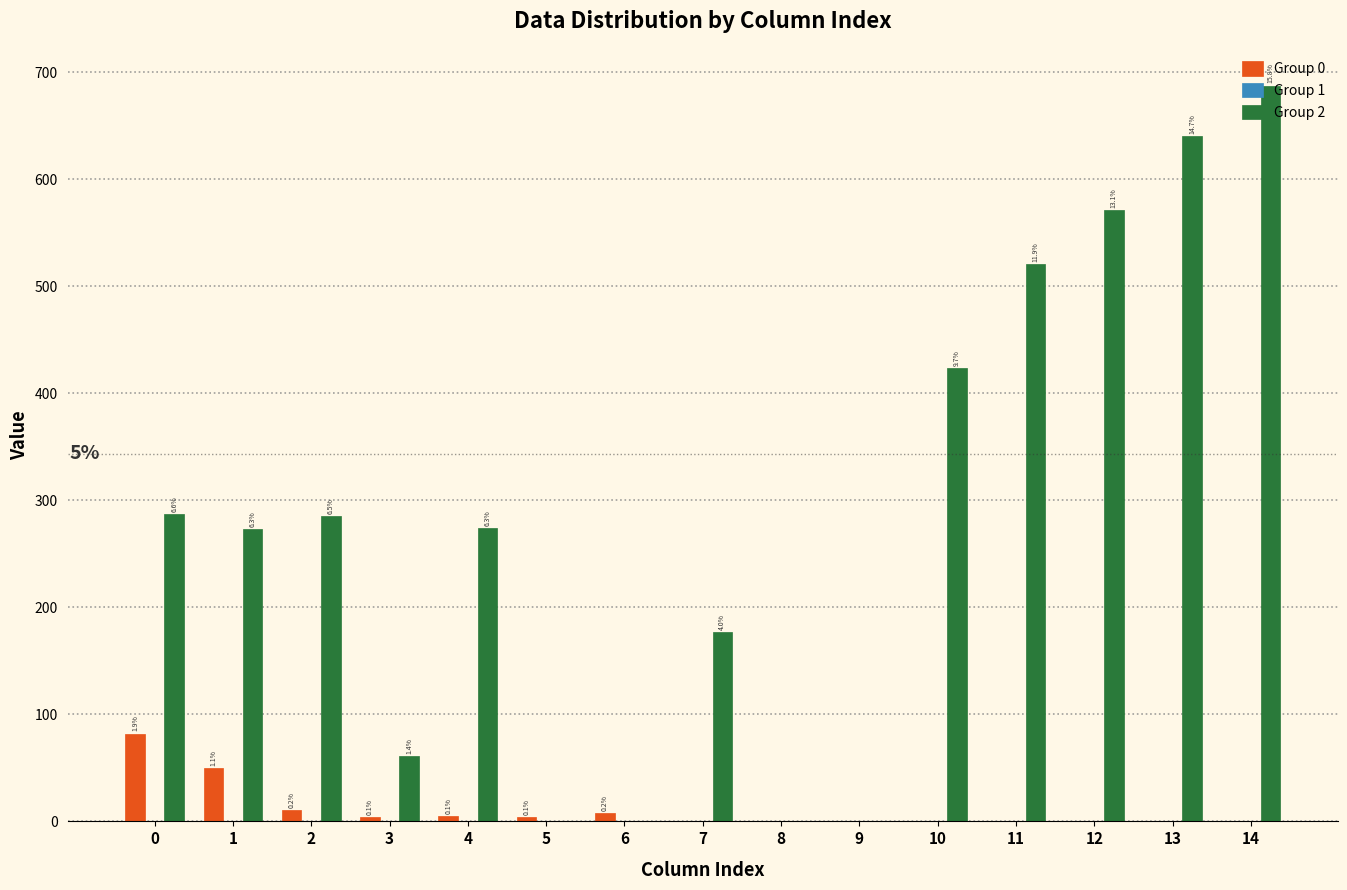

How many groups of bars are there?

15